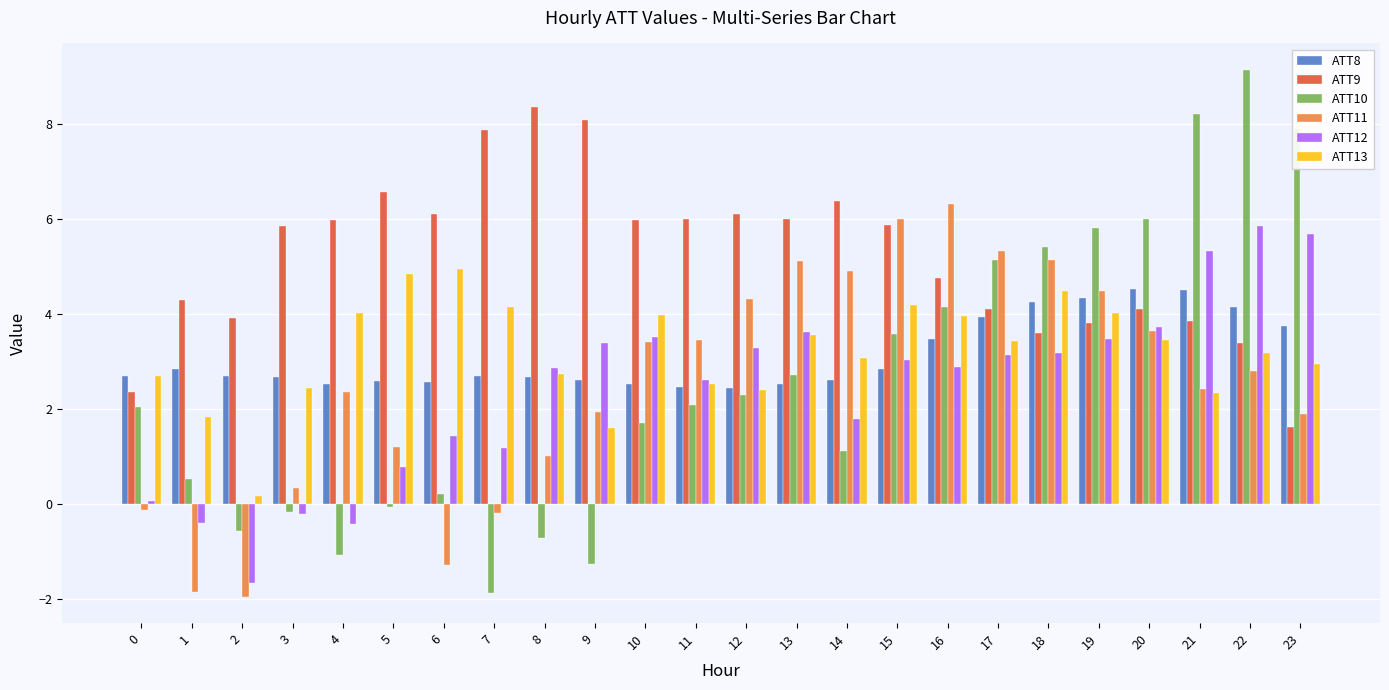

What is the approximate value of ATT8 at 20?

4.5